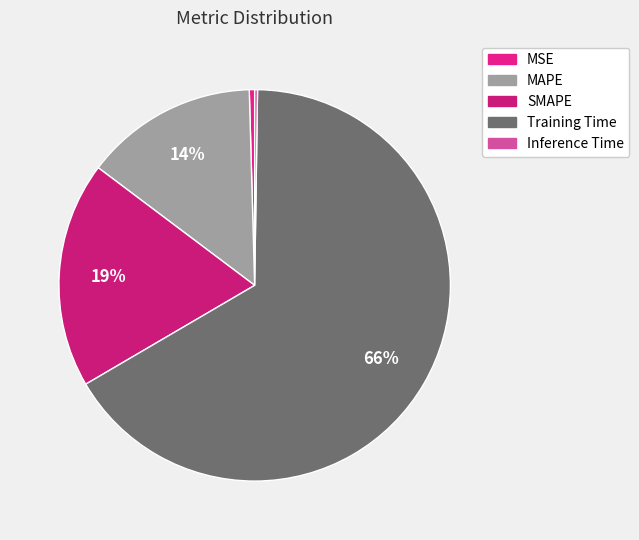

To the nearest percent, what is the combined percentage of Inference Time and SMAPE?

19%